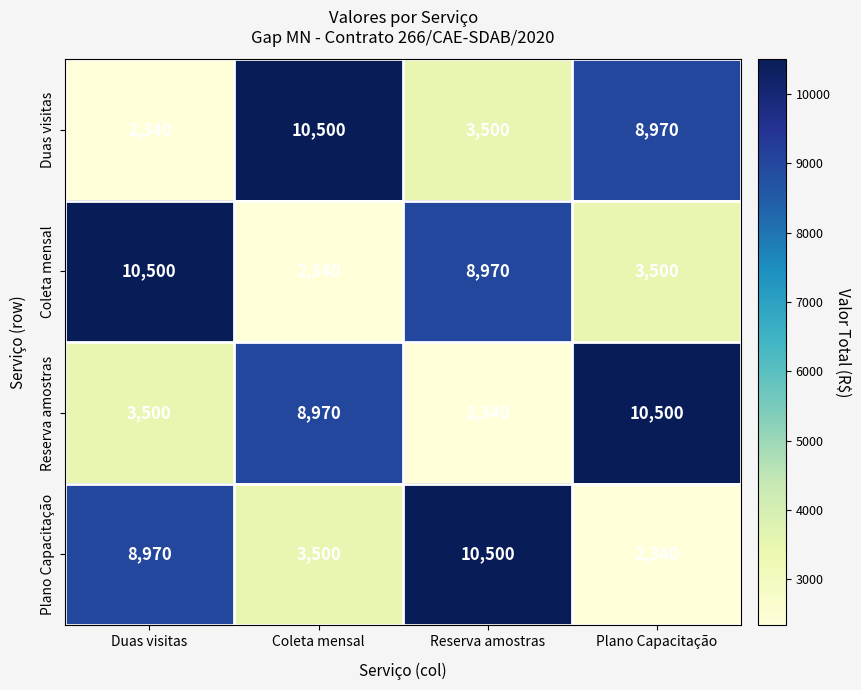

What is the total value across all series at Coleta mensal?

25310